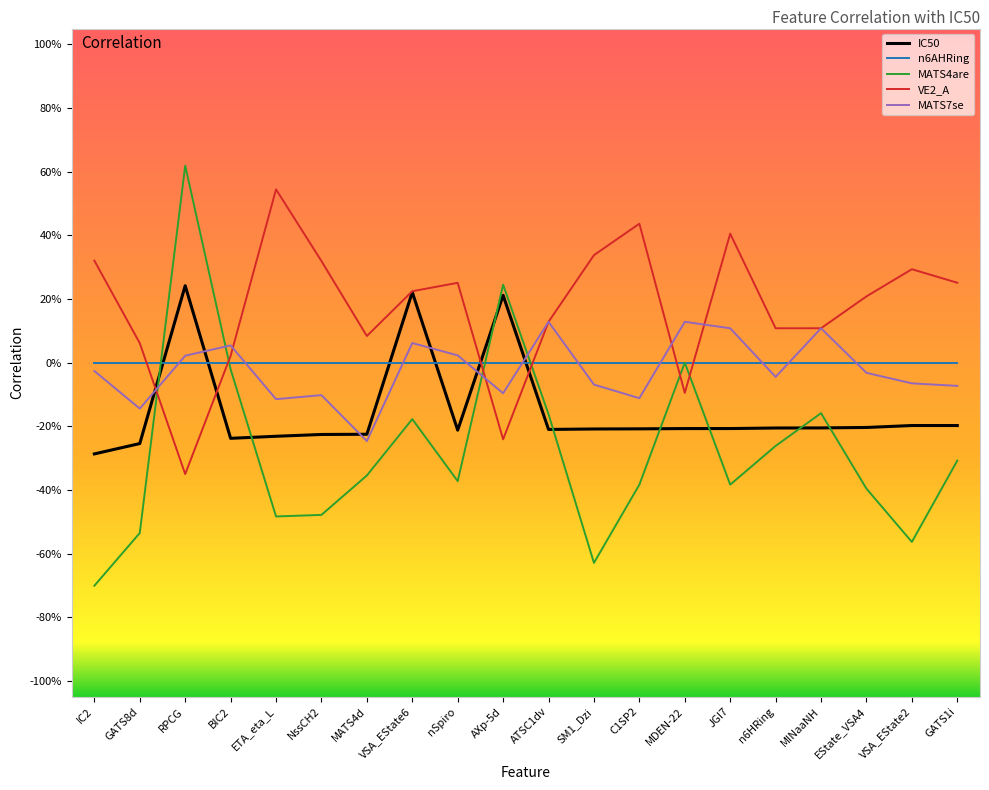

What is the spread (max minus min) of values at AXp-5d?

0.5